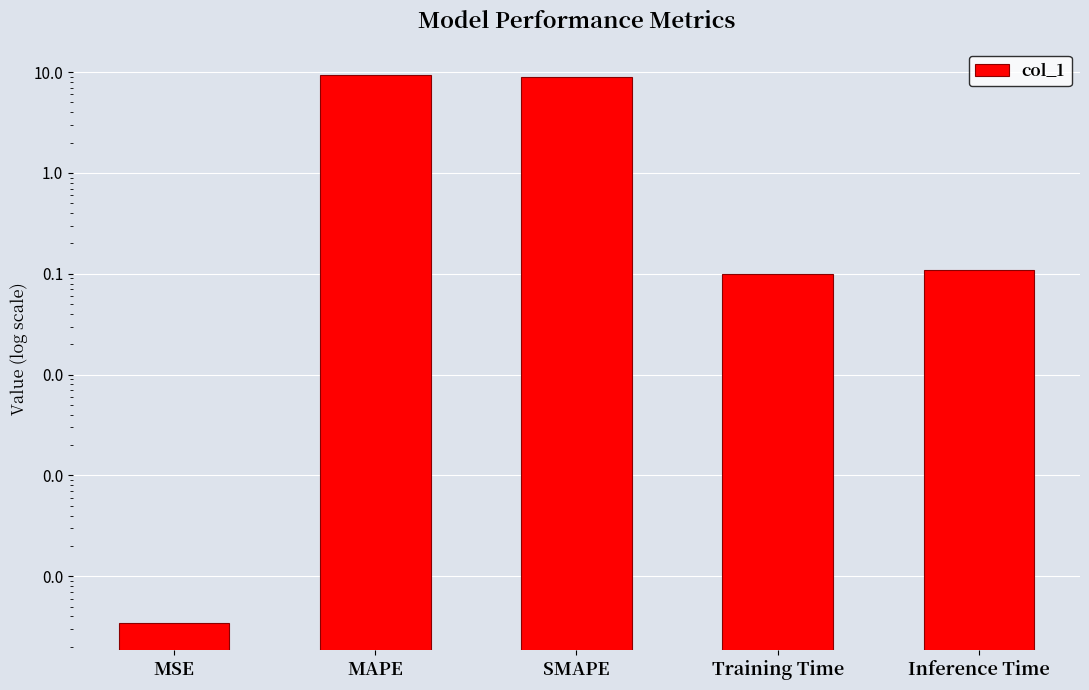

True or false: the data shows 3.4 at SMAPE.

False